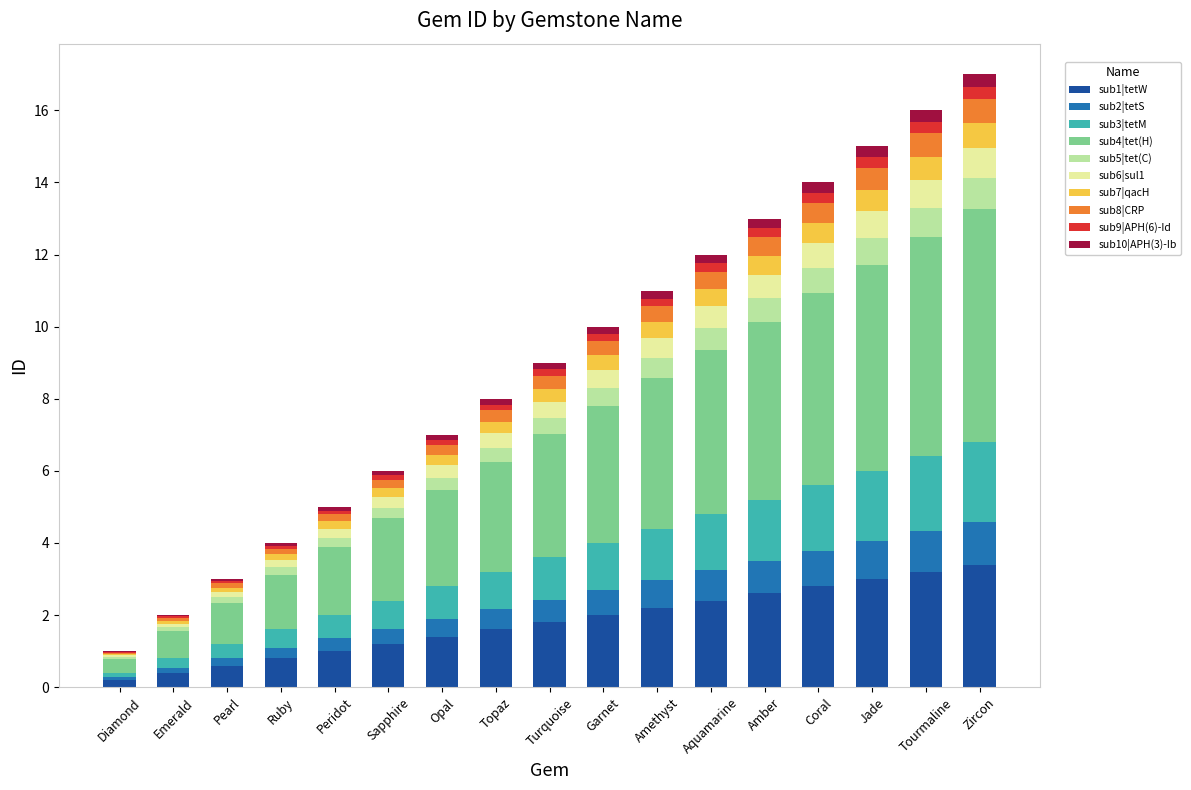

How many distinct data groups are displayed?

10